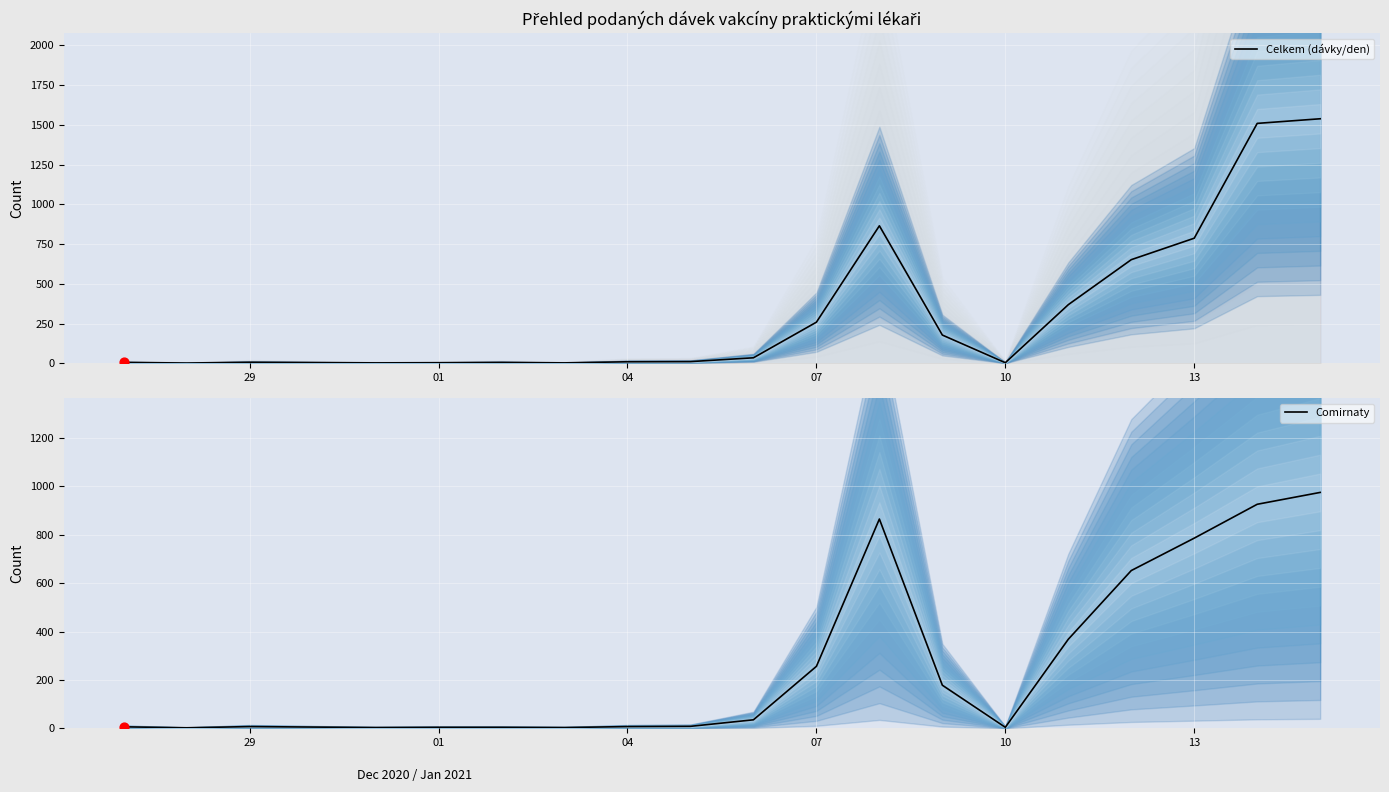

Which series contains the highest Y value?

Celkem (dávky/den)